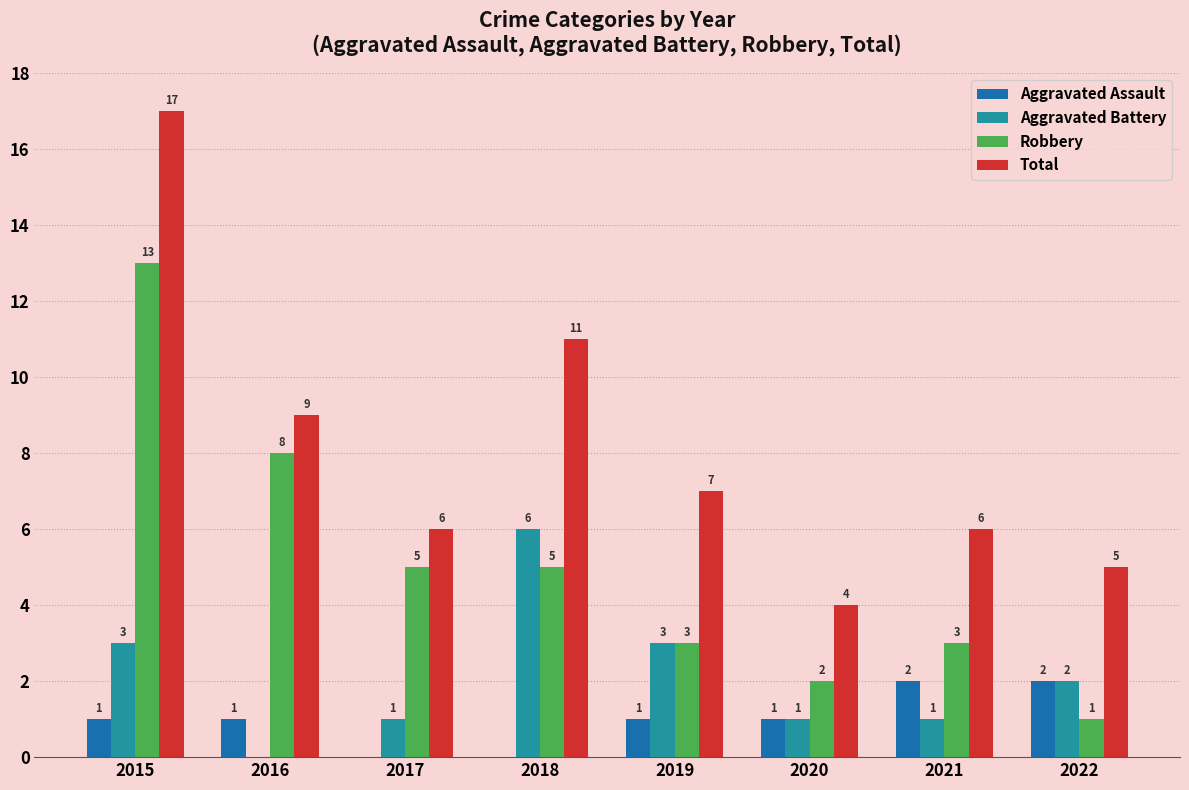

True or false: Aggravated Battery has a value of 1 at 2017.

True